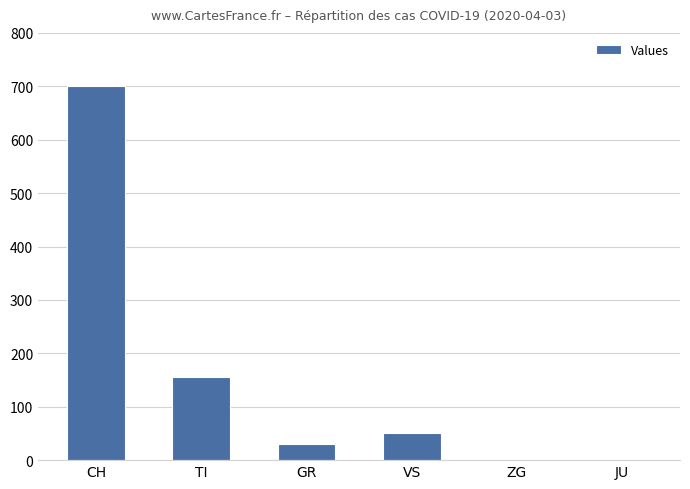

What is the change in value from TI to VS?

-104